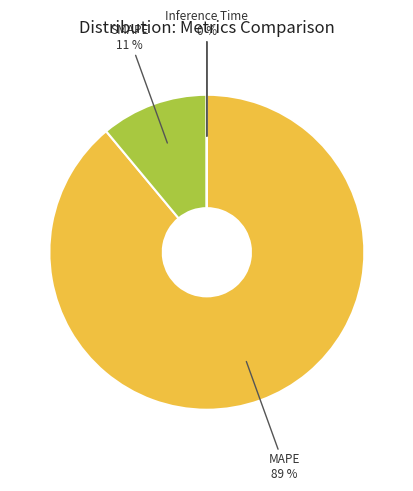

How many slices are in this pie chart?

5